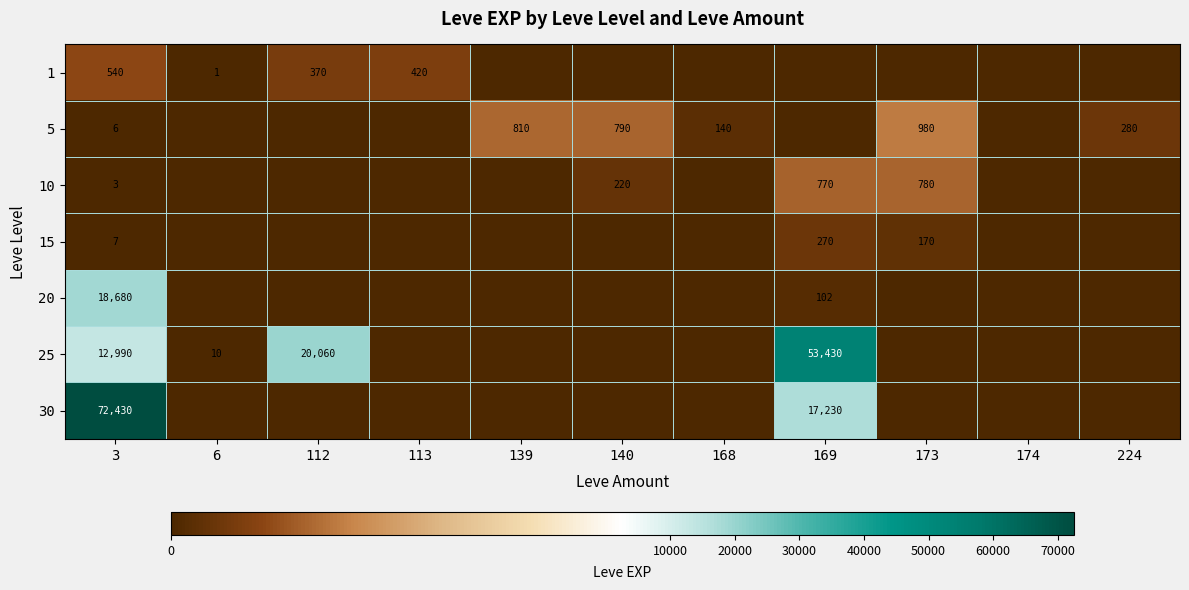

The 15 series shows 41 at 173. True or false?

False